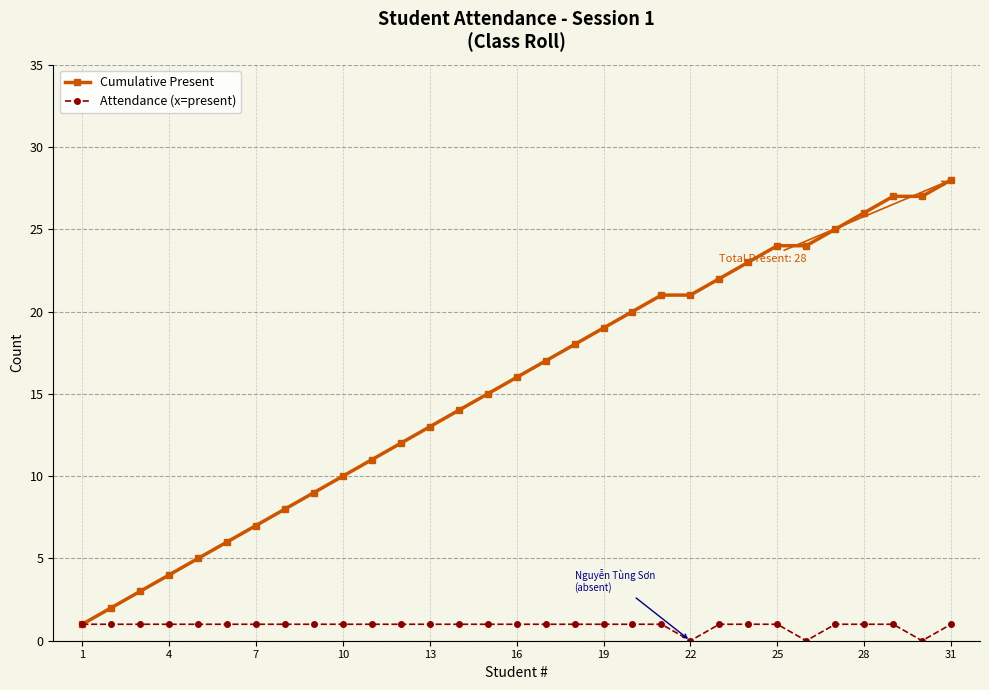

Rank the series by their maximum value, from highest to lowest.

Cumulative Present, Attendance (x=present)